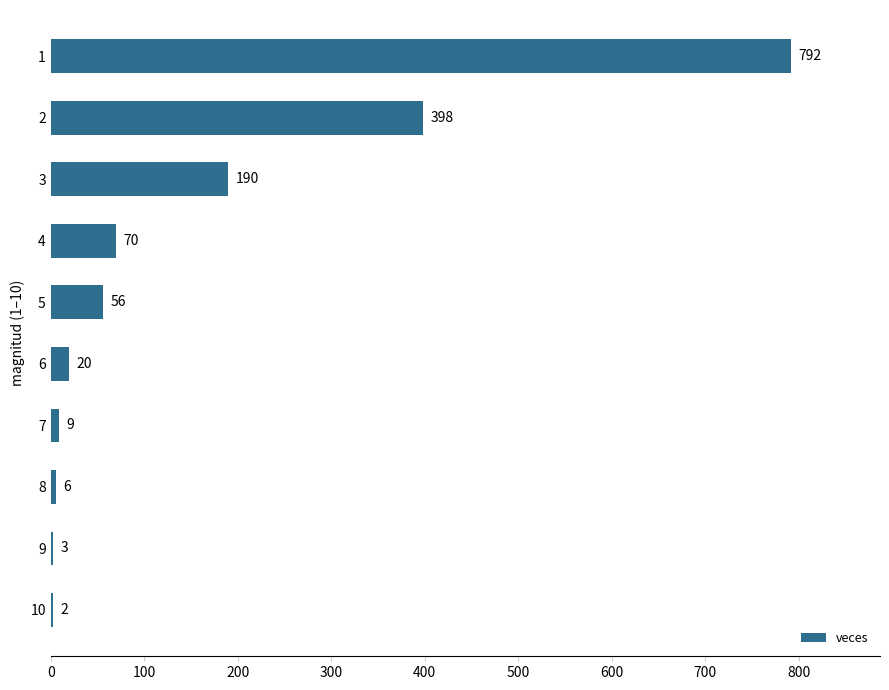

How many categories are shown in the chart?

10